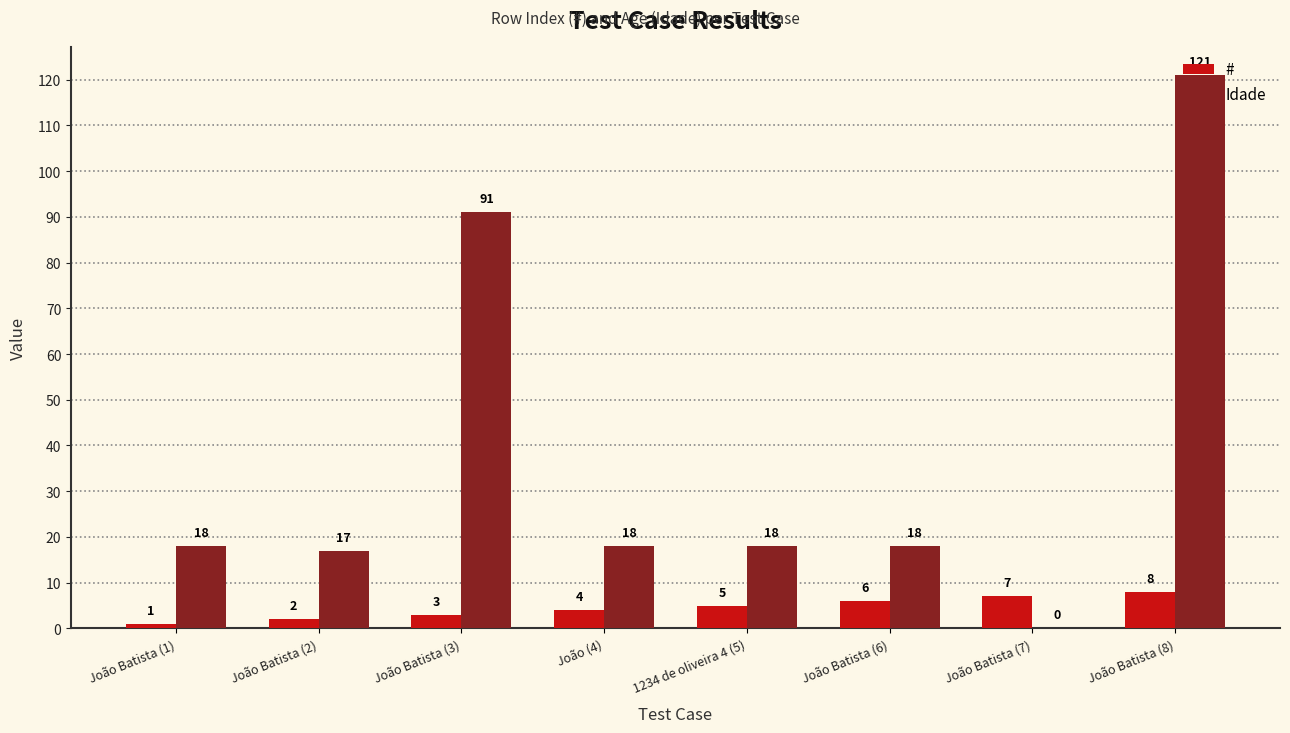

What is the total value across all series at João (4)?

22